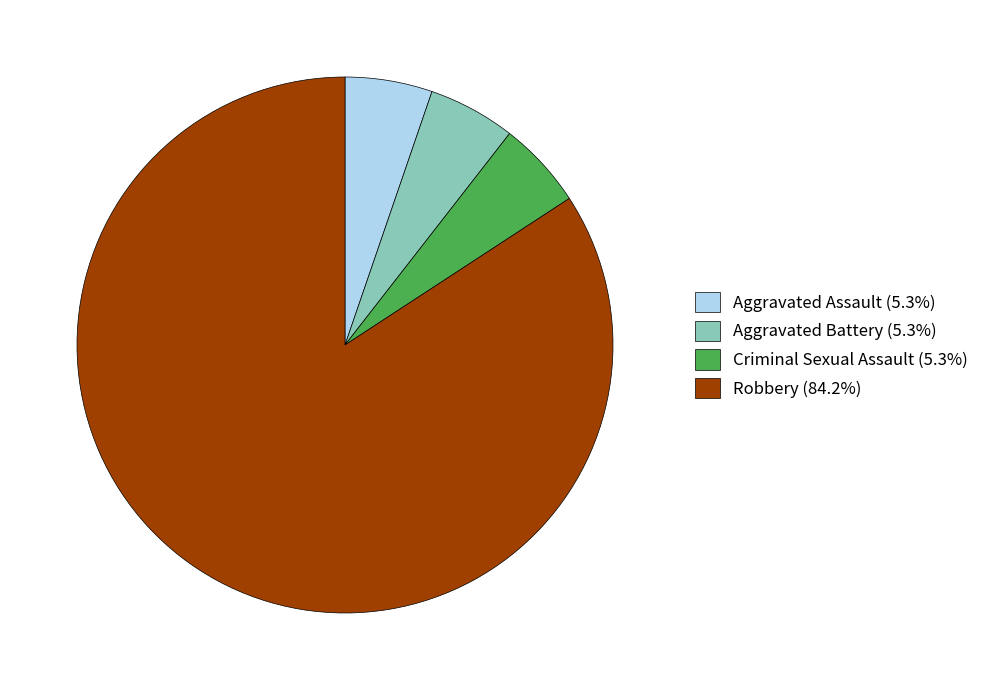

Approximately how many times larger is the value at Robbery (84.2%) compared to Aggravated Assault (5.3%)?

16.0